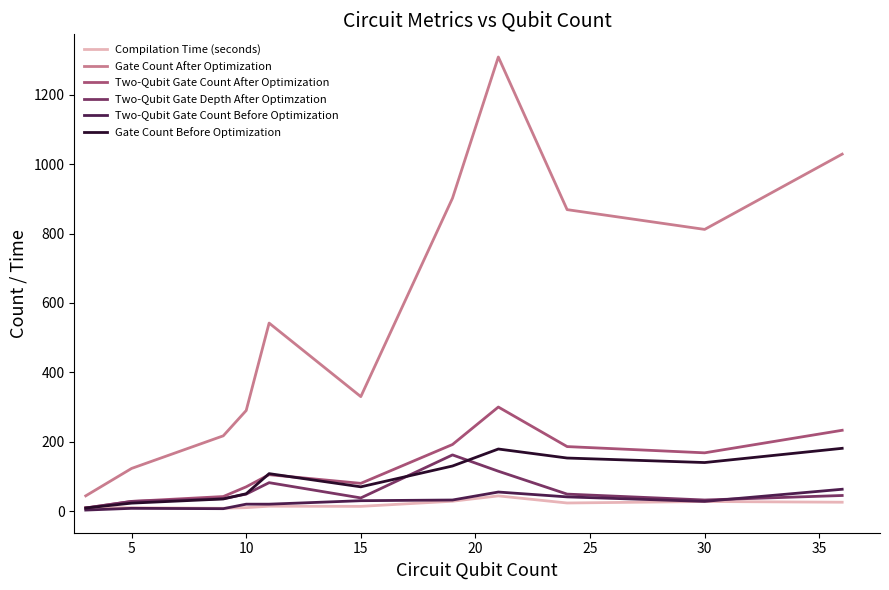

What is the greatest value displayed?

1309.0